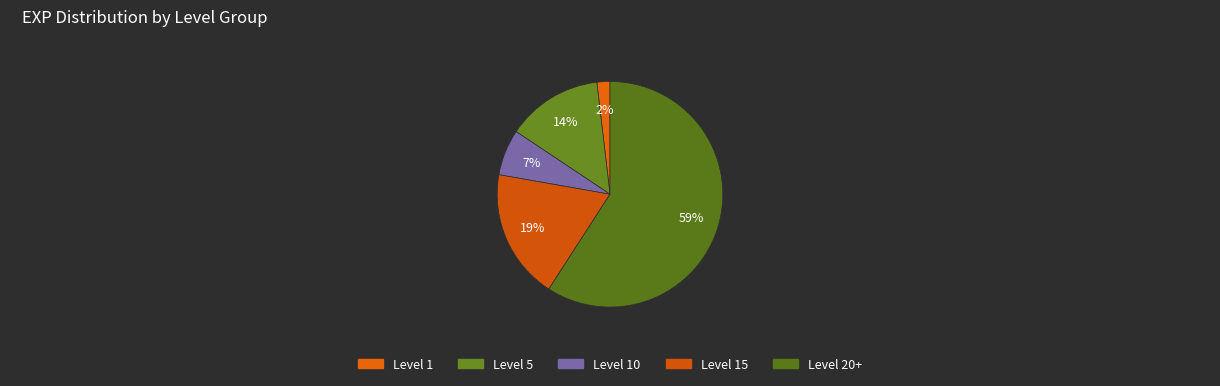

Combined, what portion of the pie is Level 1 and Level 5?

15.6%